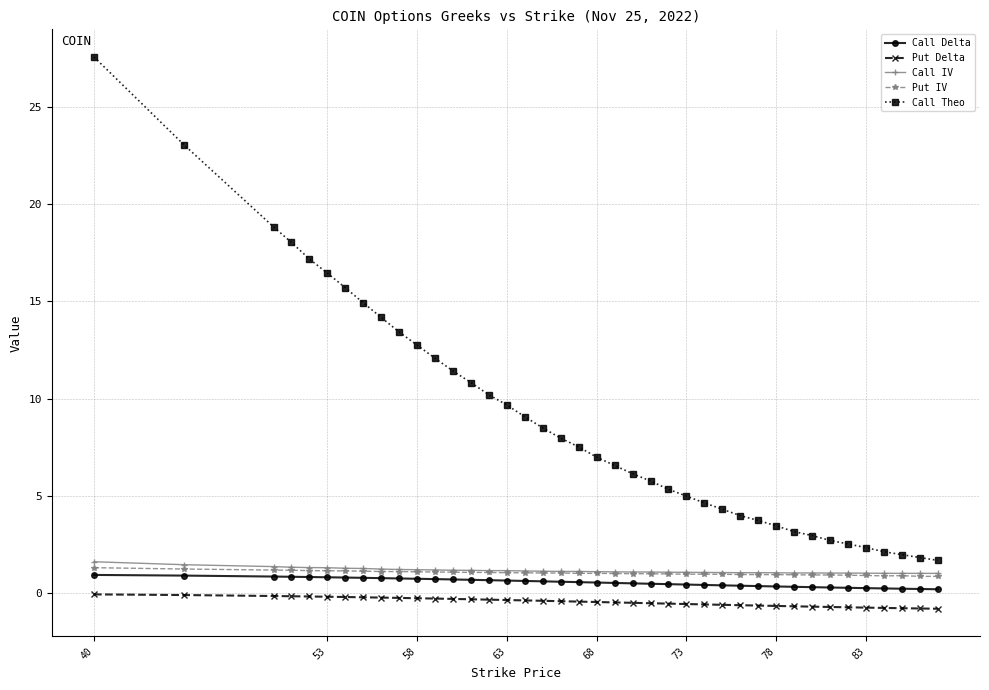

What is the maximum value shown in the chart?

27.6